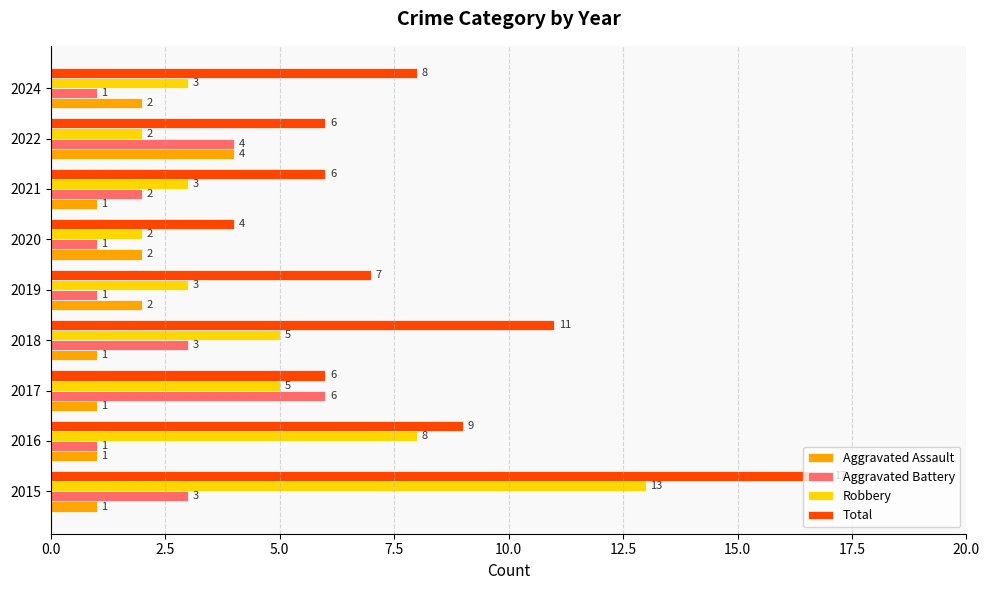

At which category is the sum across all series the highest?

2015